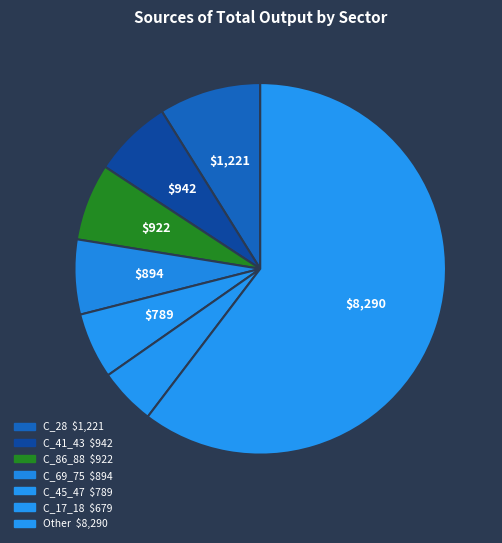

How many slices are in this pie chart?

7